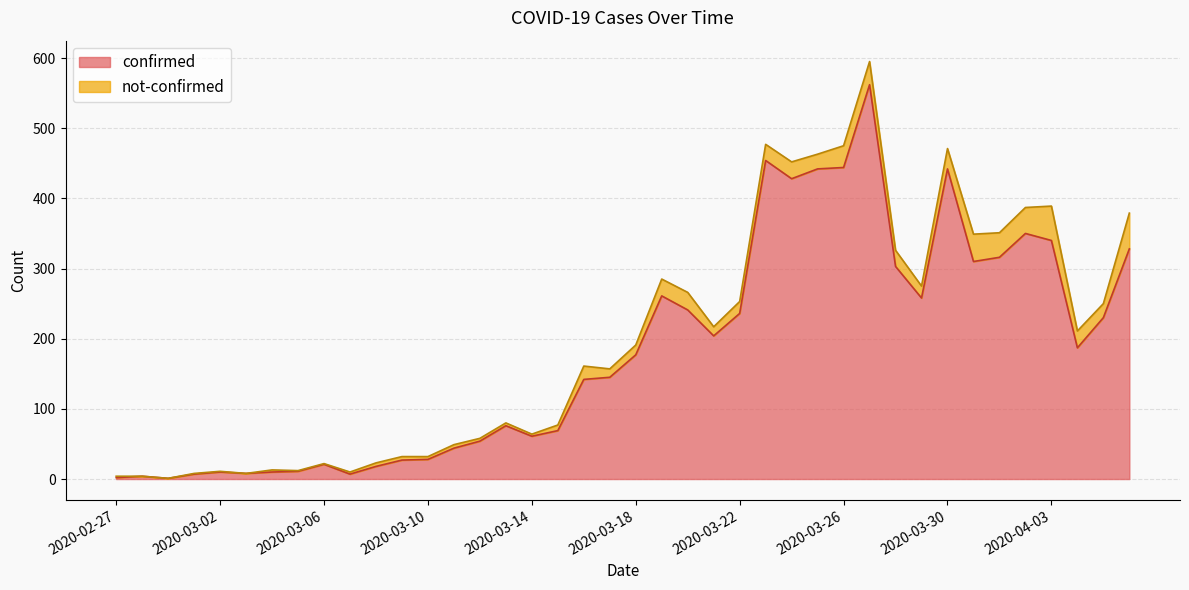

What position from the left is 2020-02-29?

3